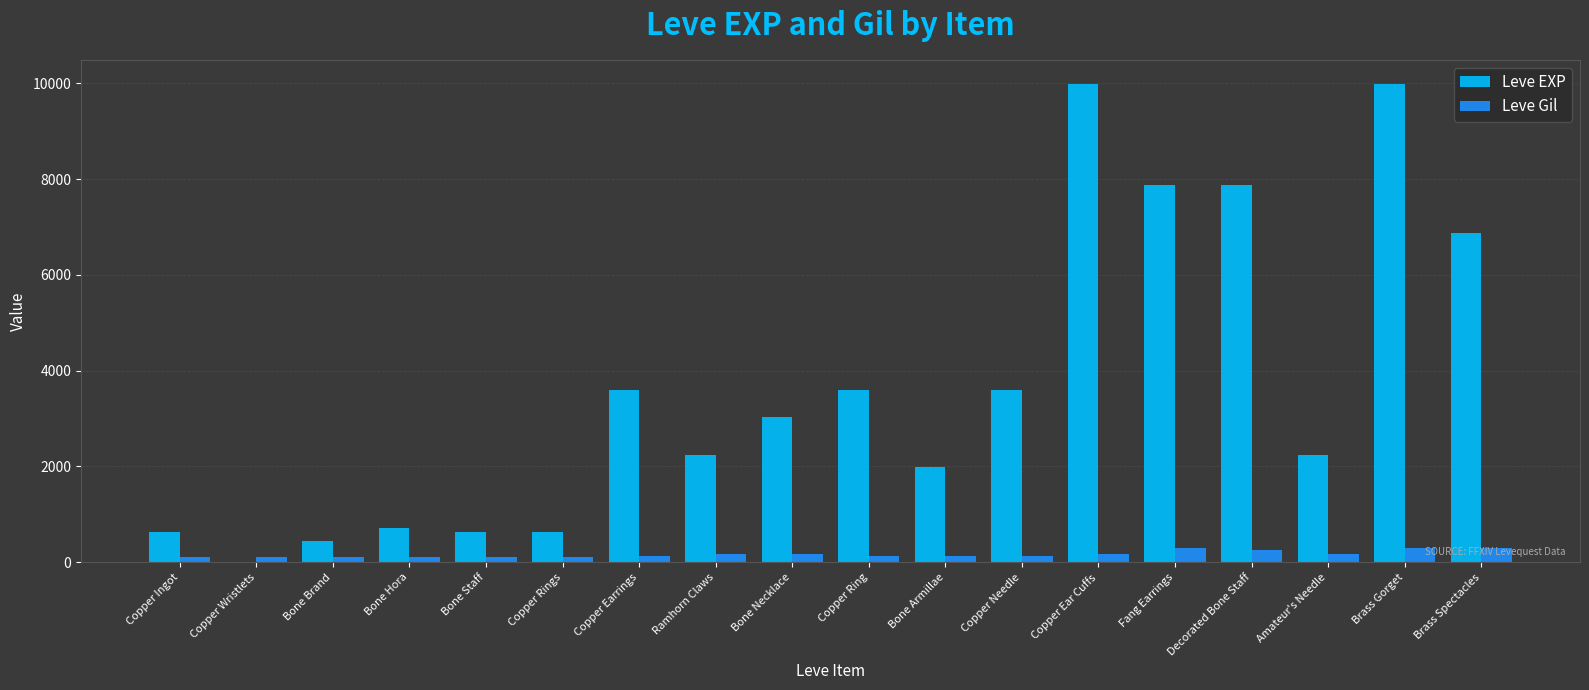

What value does the Leve Gil series have at Fang Earrings, to the nearest 50?

300